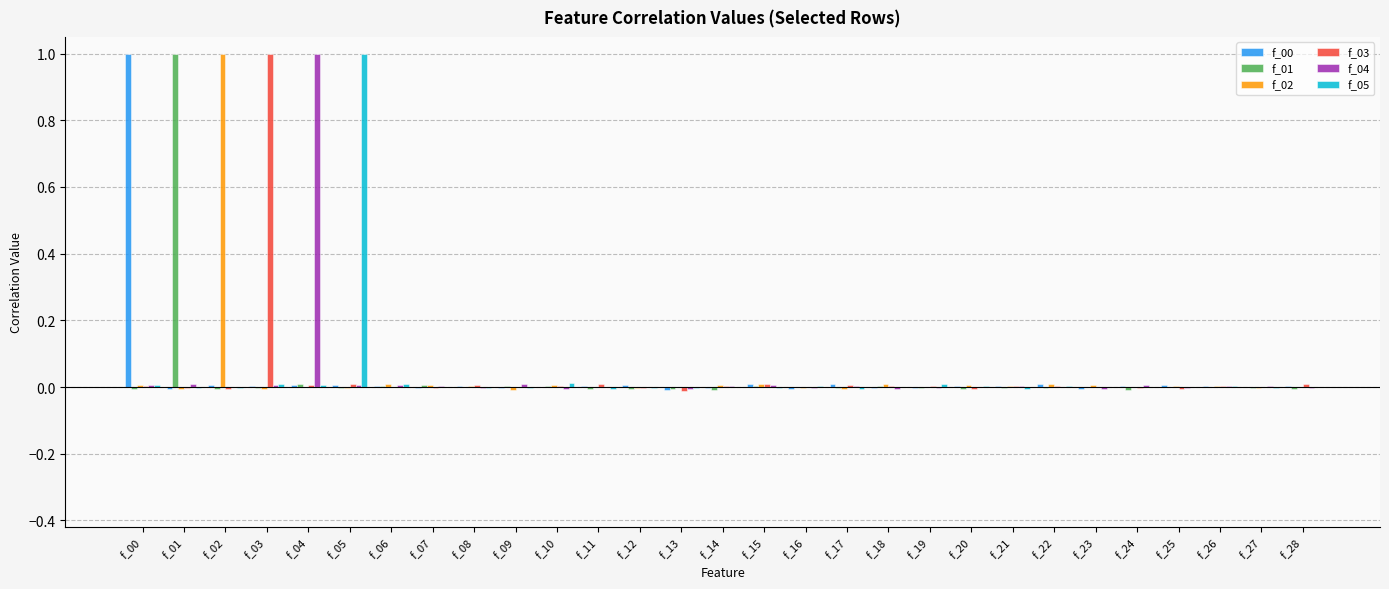

The f_05 series shows 0.0 at f_06. True or false?

True